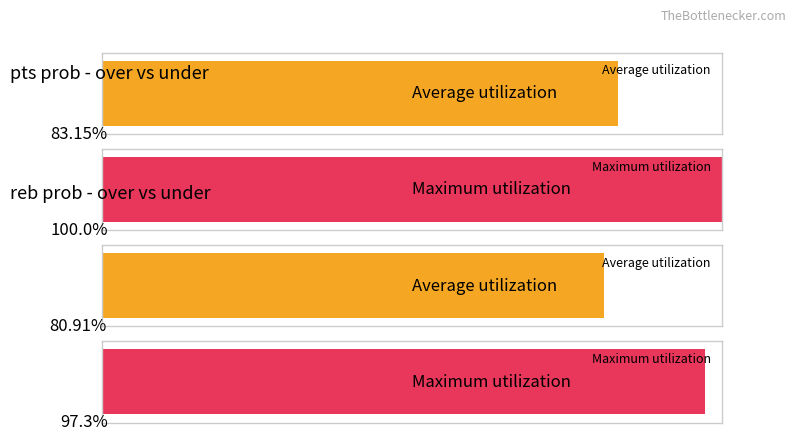

What is the spread (max minus min) of values at 4?

100